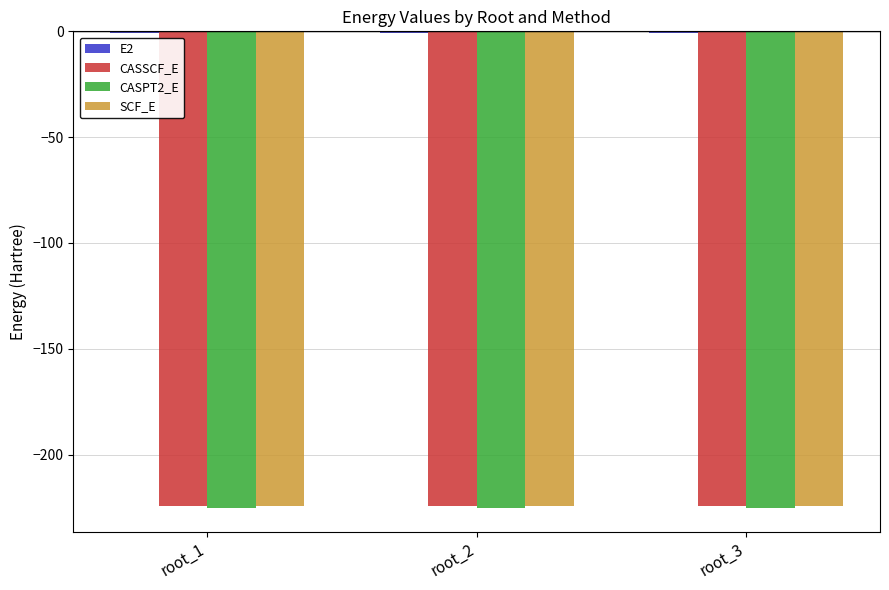

What is the maximum value shown in the chart?

-0.7